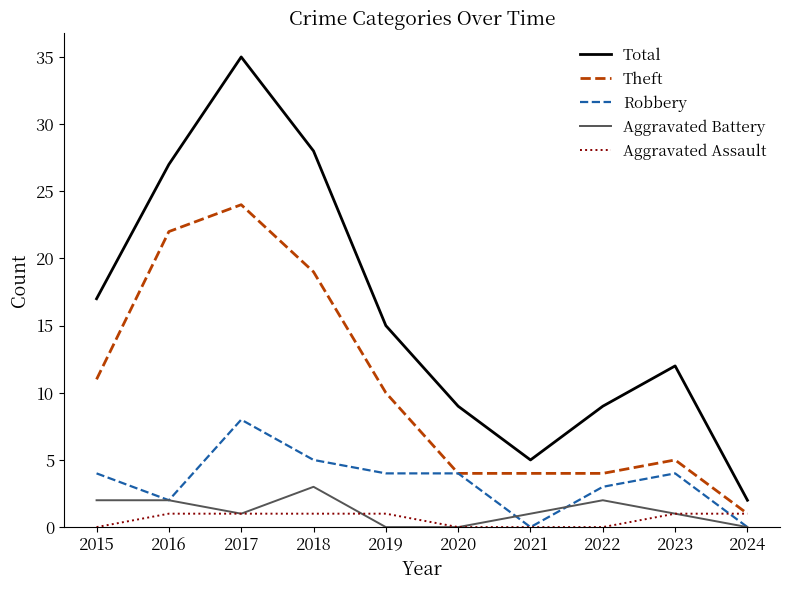

Read the Total value at 2023, to the nearest 10.

10